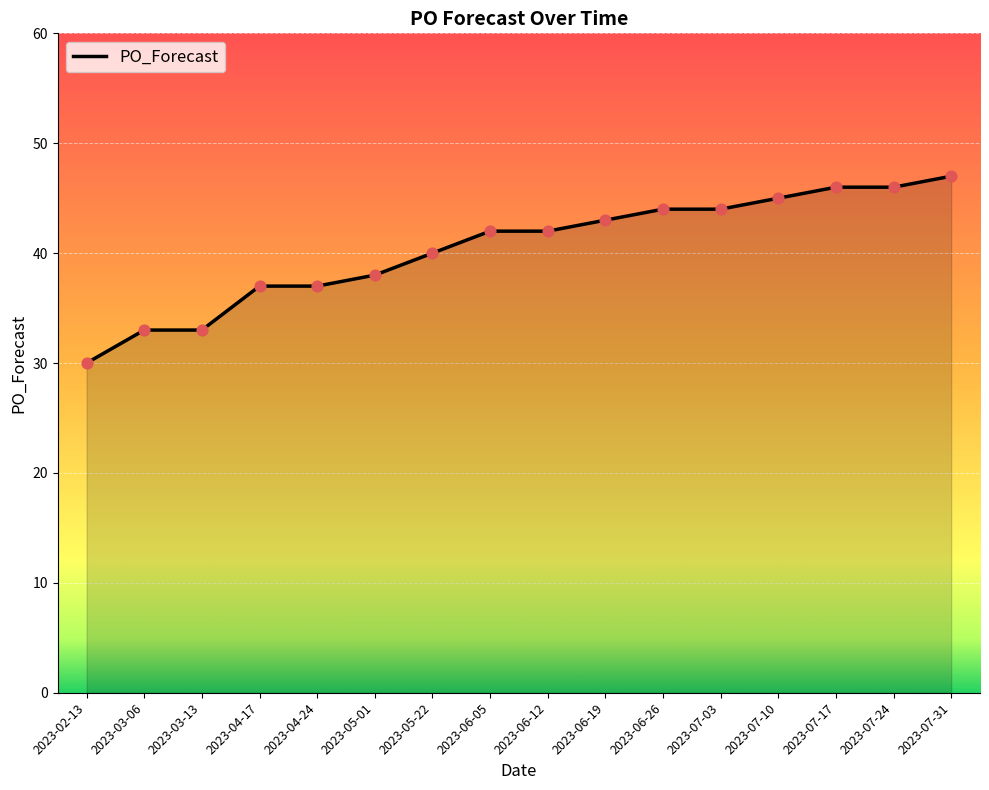

What is the ratio of the value at 2023-06-19 to the value at 2023-06-26?

1.0